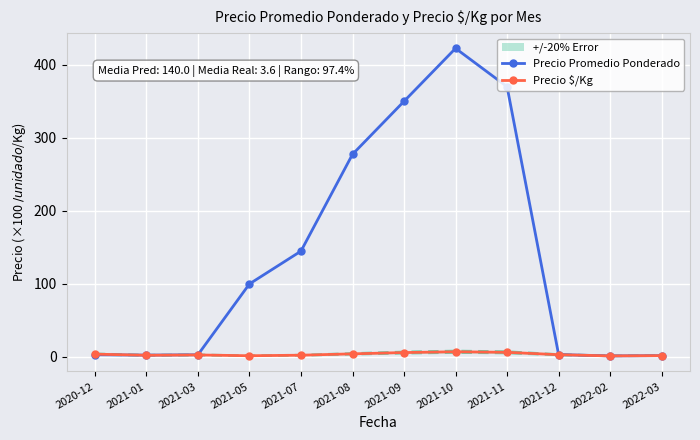

The Precio Promedio Ponderado series shows 4.2 at 2021-03. True or false?

False